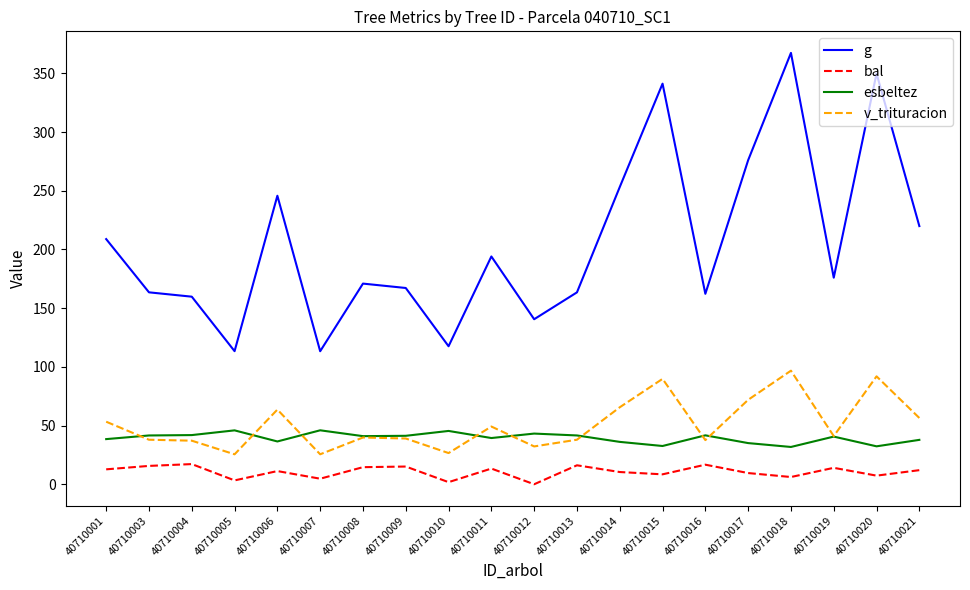

What is the difference between the esbeltez values at 40710020 and 40710001?

6.1